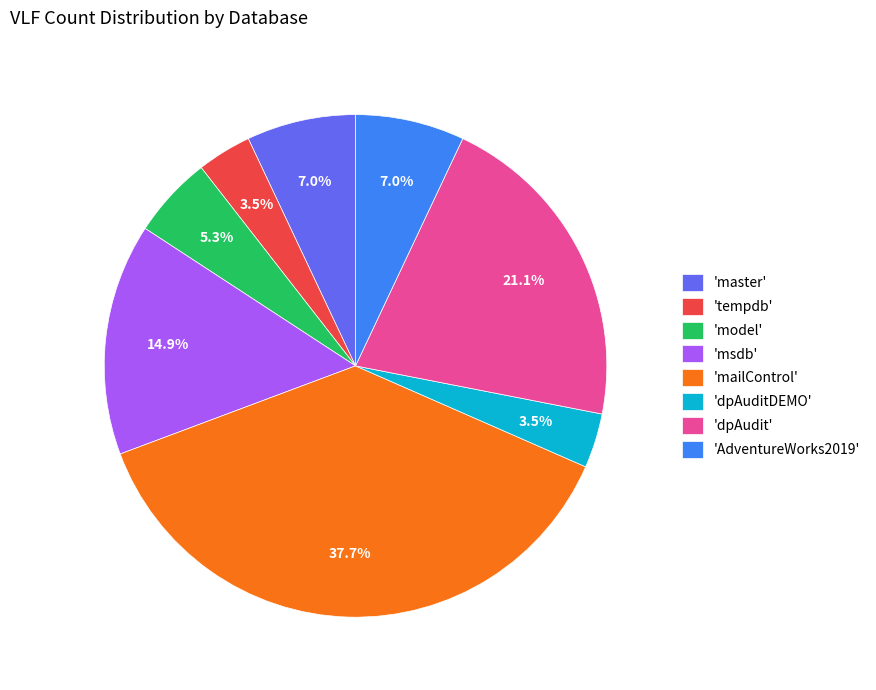

What is the total percentage of 'dpAuditDEMO' and 'AdventureWorks2019'?

10.5%